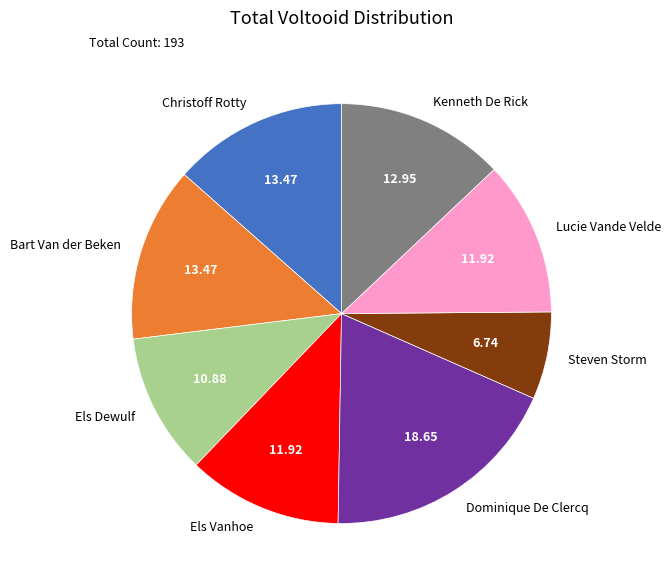

Is there a majority slice in this chart?

No